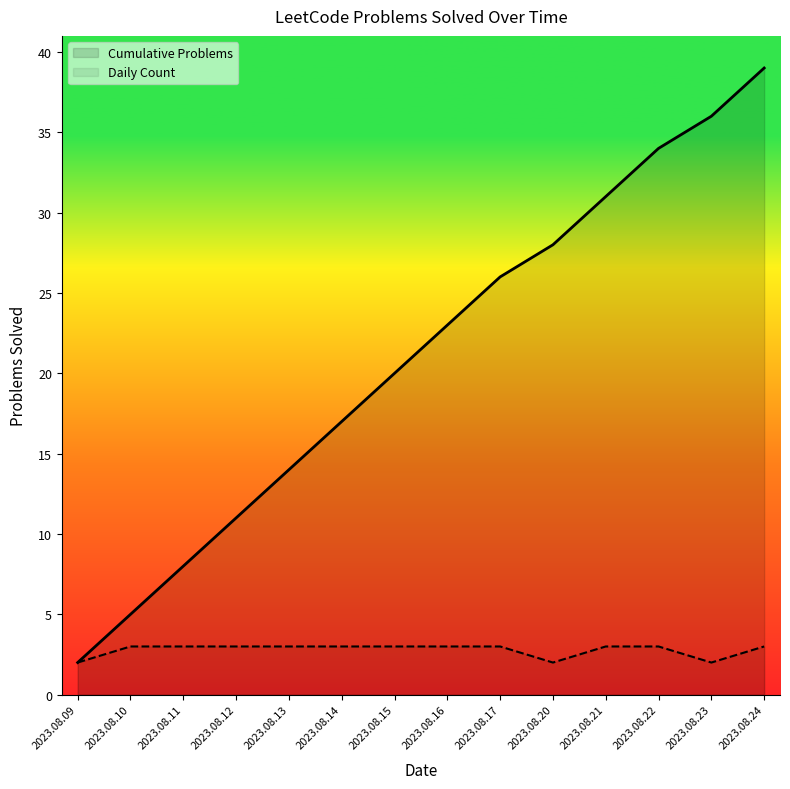

Which label corresponds to the largest value in the chart?

2023.08.24